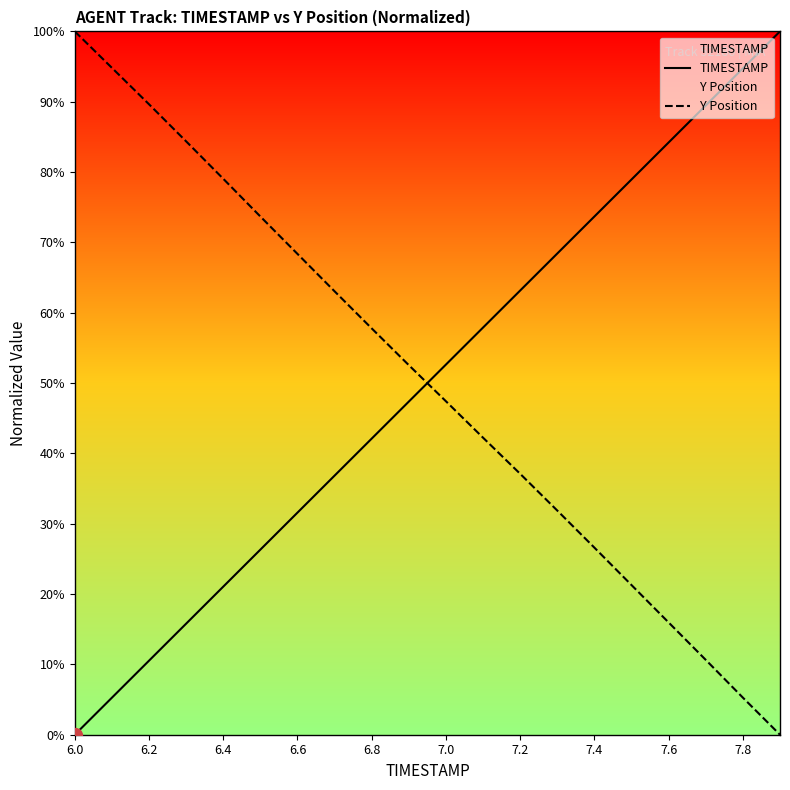

Count the number of data series in this chart.

2